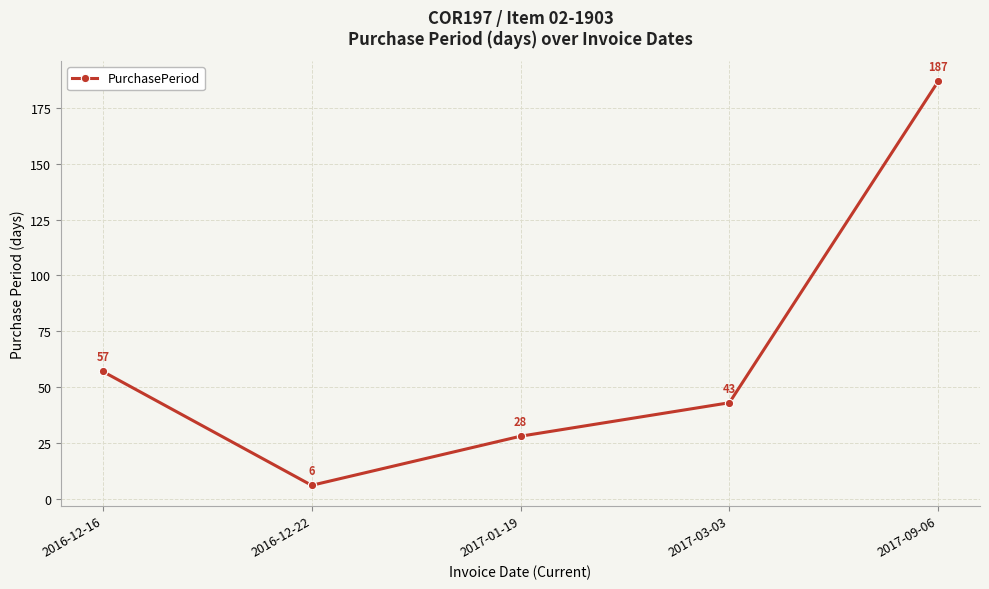

What is the difference between the maximum and second lowest values?

159